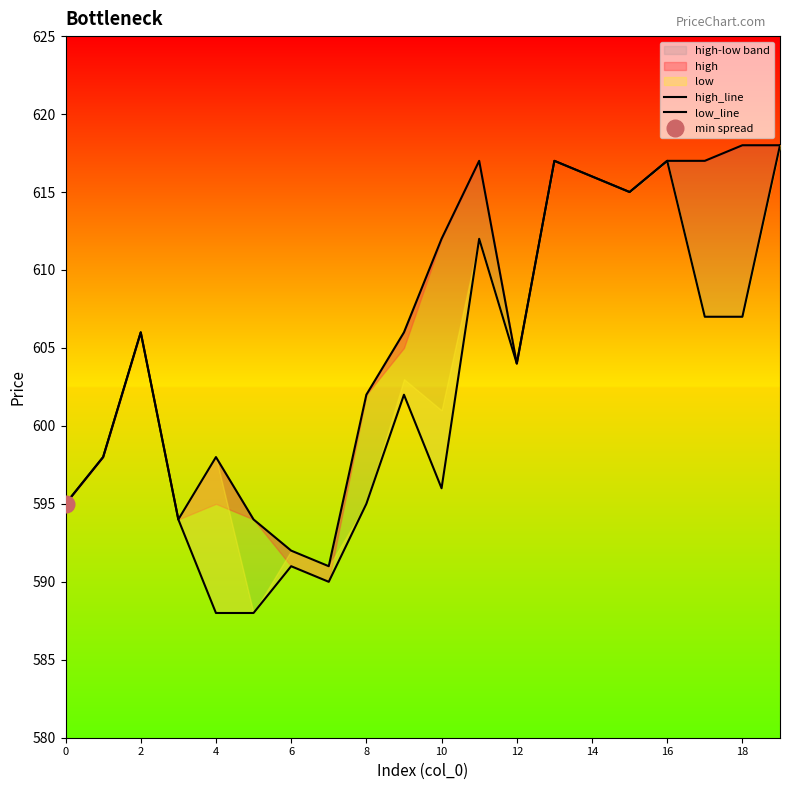

True or false: high_line and low_line cross at least once.

False